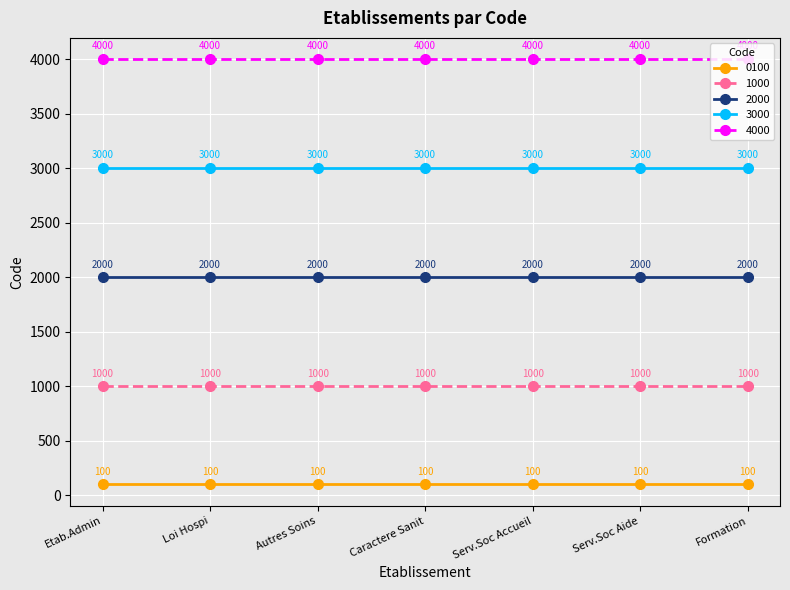

Reading right to left, list all the values displayed in this chart.

0100: 100	100	100	100	100	100	100
1000: 1000	1000	1000	1000	1000	1000	1000
2000: 2000	2000	2000	2000	2000	2000	2000
3000: 3000	3000	3000	3000	3000	3000	3000
4000: 4000	4000	4000	4000	4000	4000	4000